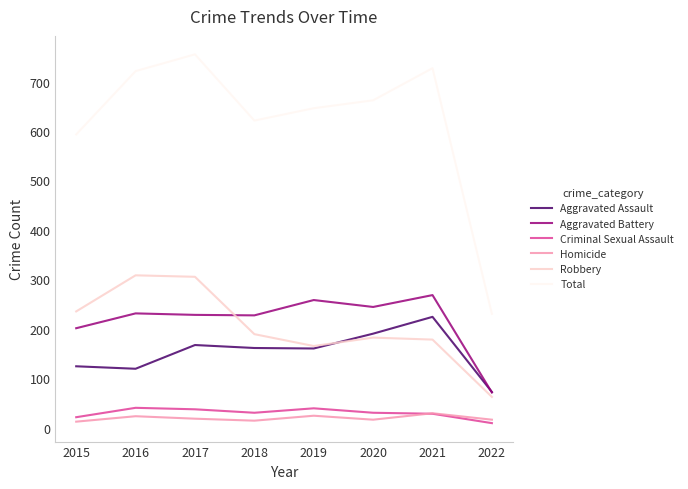

How many times do Aggravated Assault and Aggravated Battery cross each other?

1